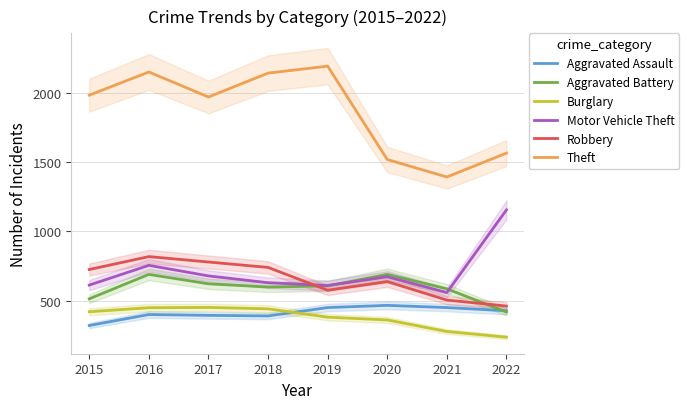

True or false: Motor Vehicle Theft and Aggravated Assault intersect in this chart.

False